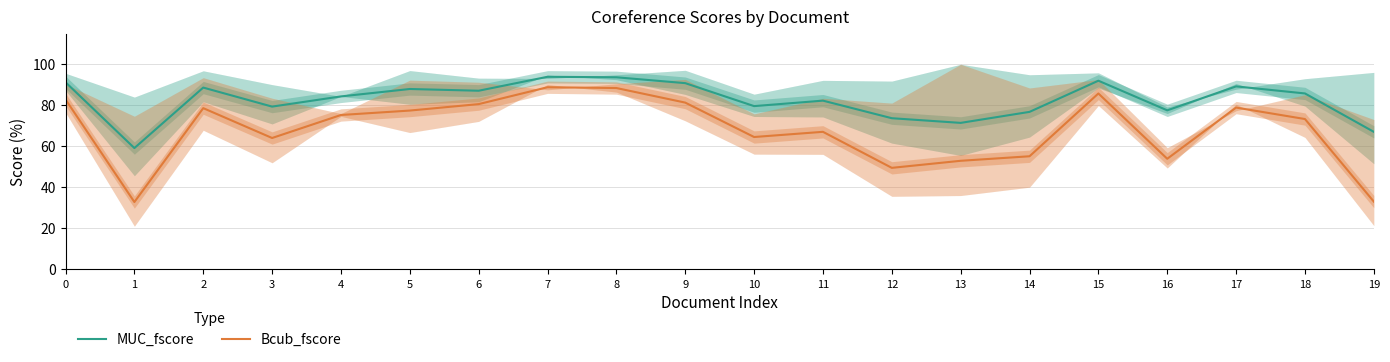

Which series has the largest total across all categories?

MUC_fscore